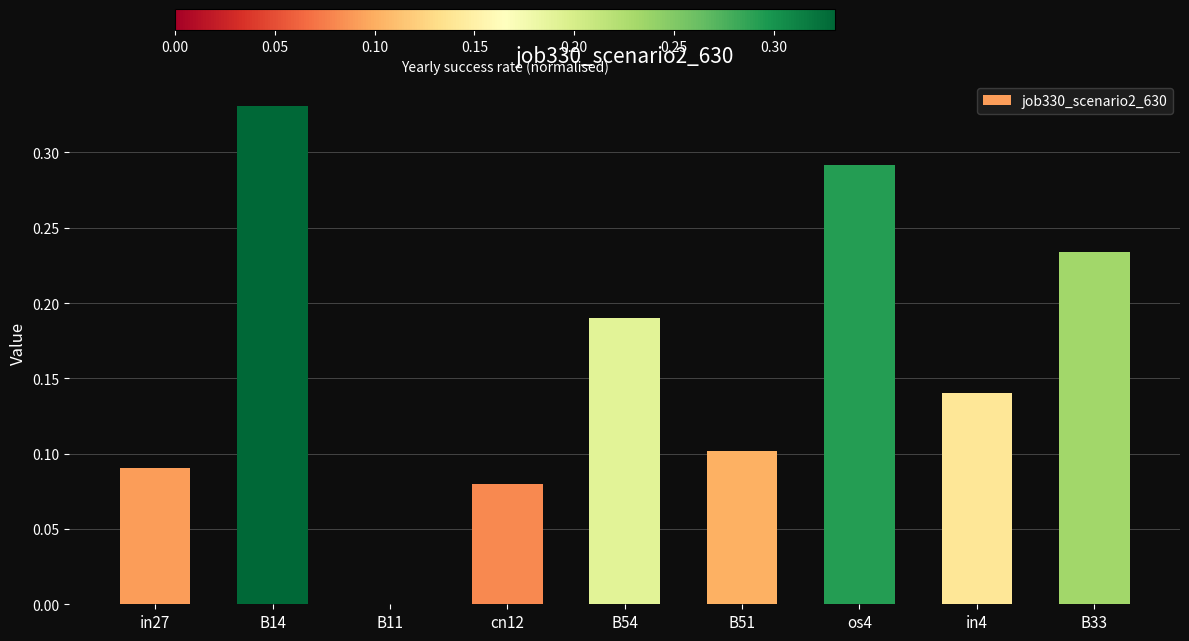

What is the sum of all values?

1.5